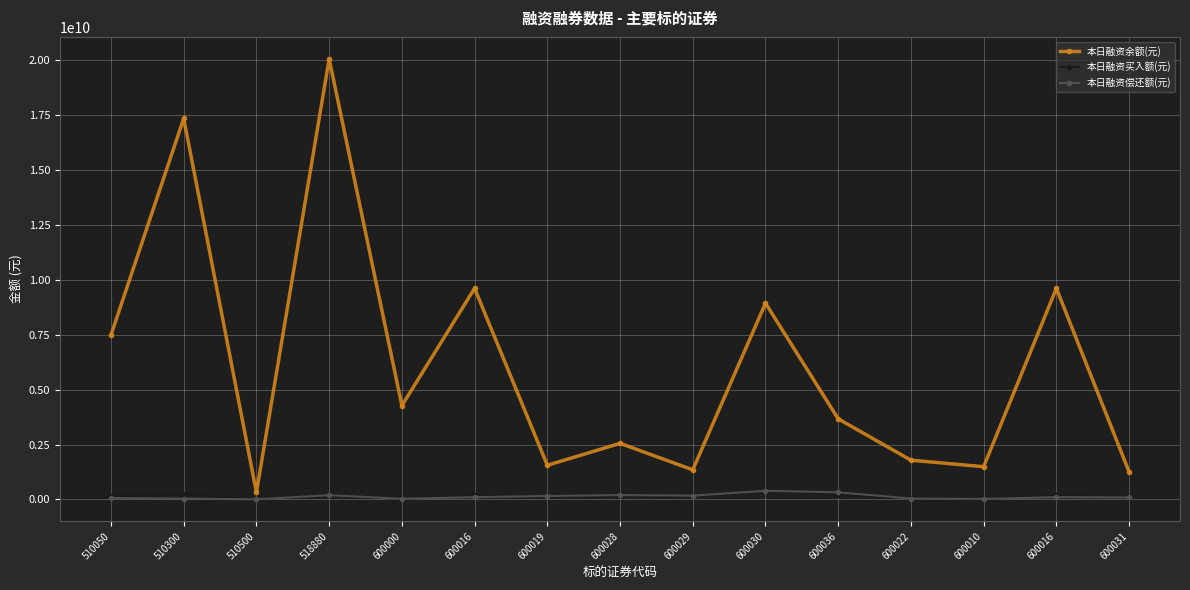

What is the spread (max minus min) of values at 600029?

1206618223